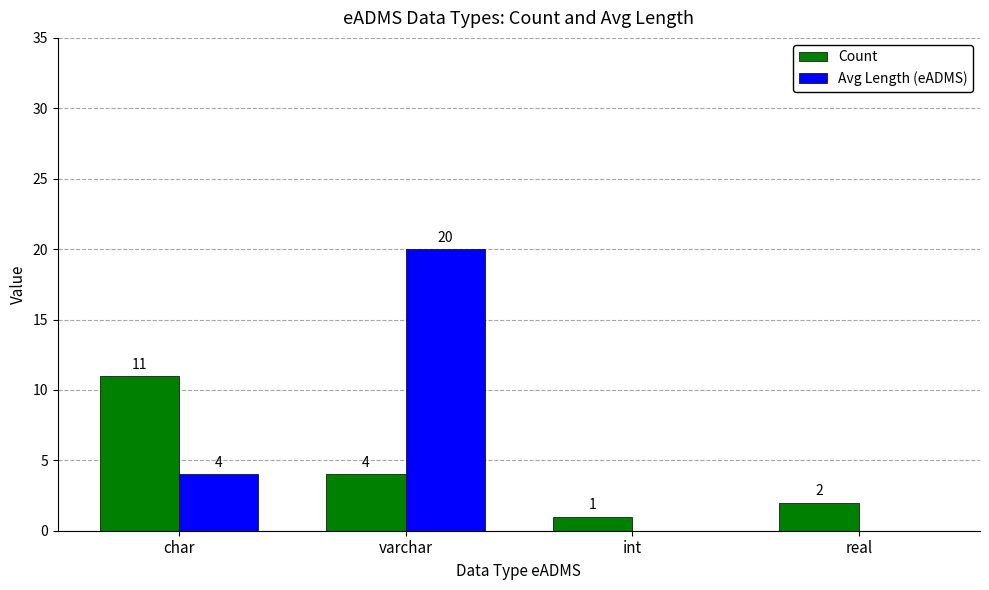

What is the sum of all Count values?

18